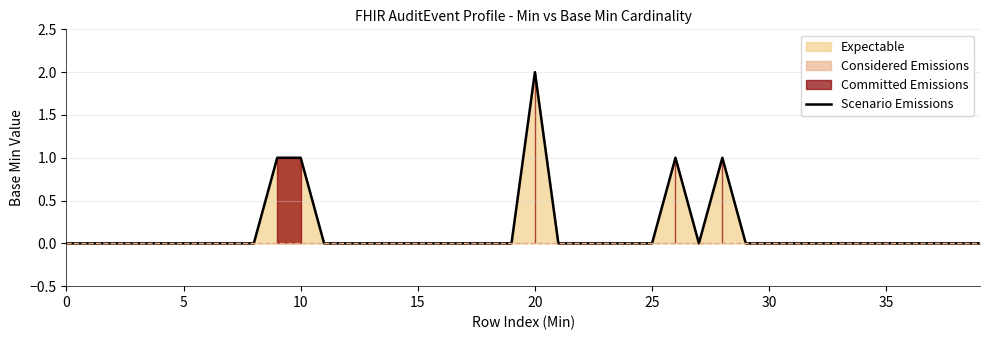

Count the values in the range 0 to 1.

39